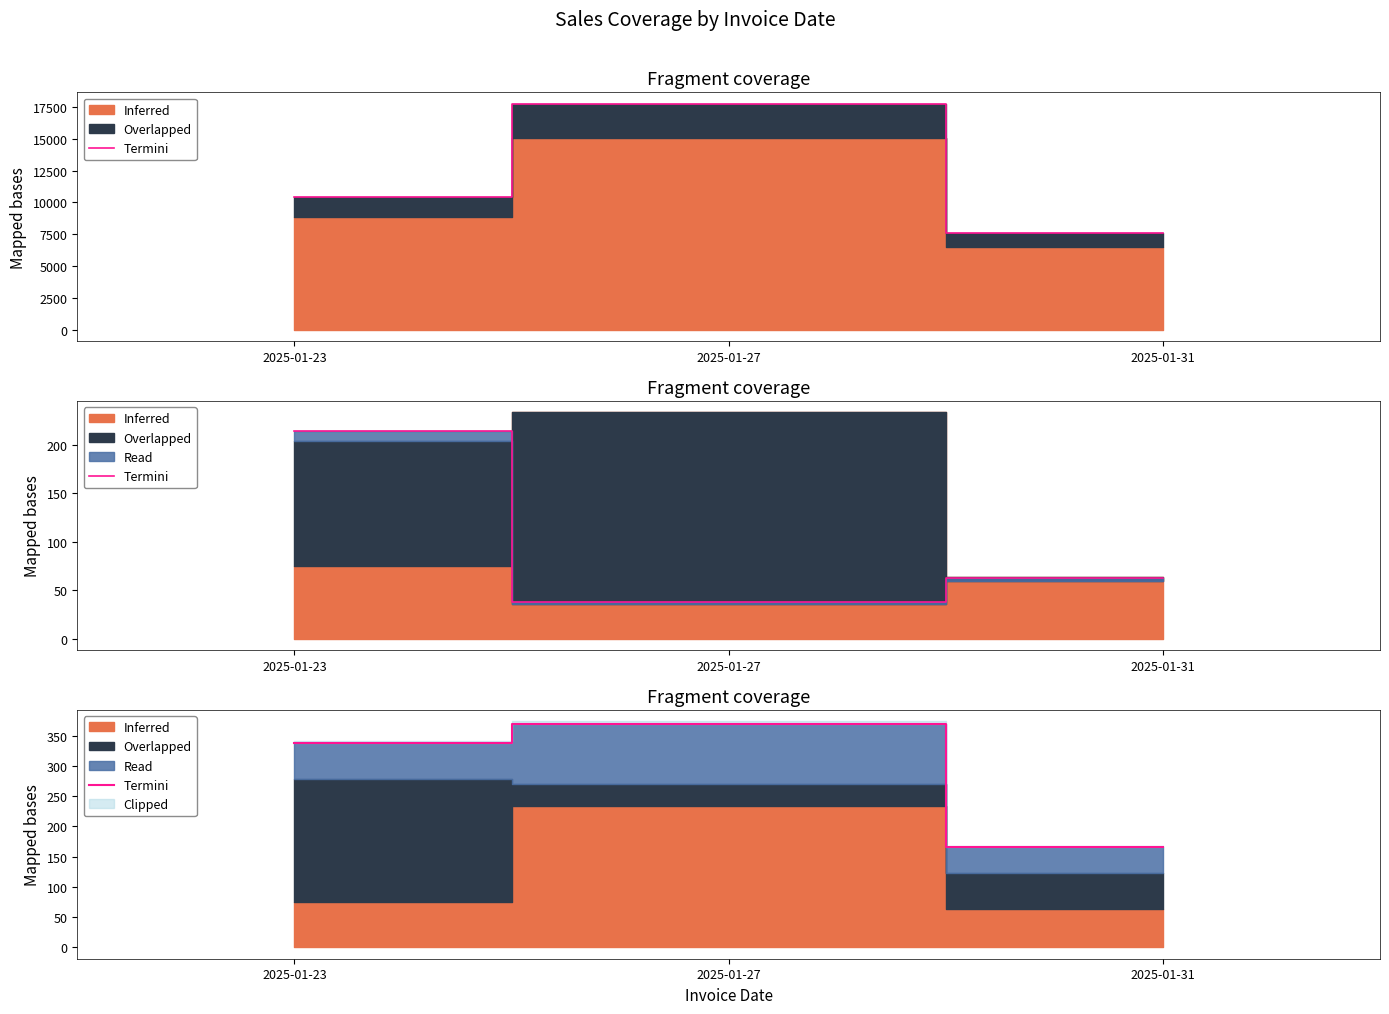

What is the value of the 1st point from the left?

337.9